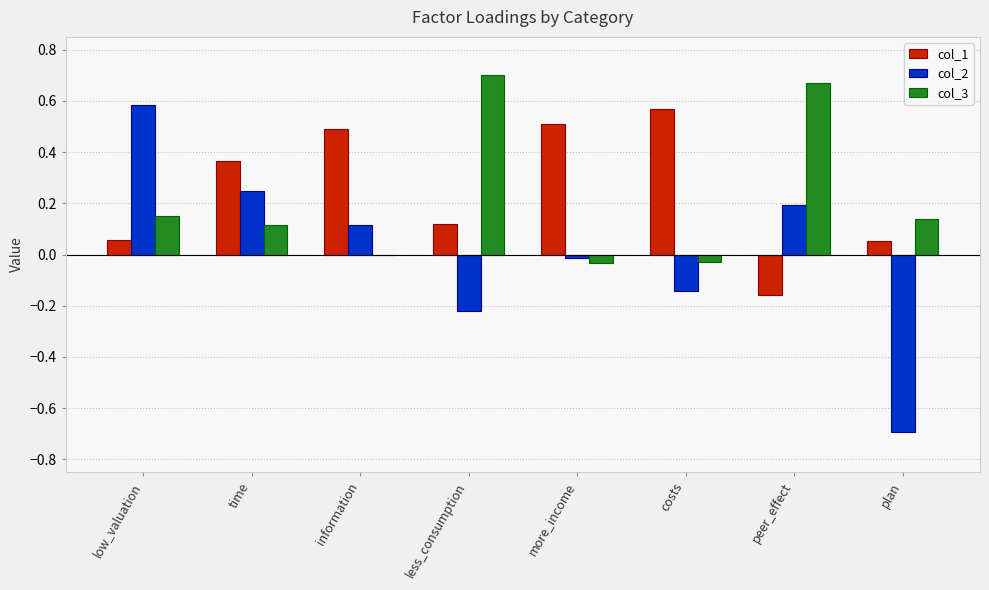

Is it true that col_3 equals 0.1 at plan?

True